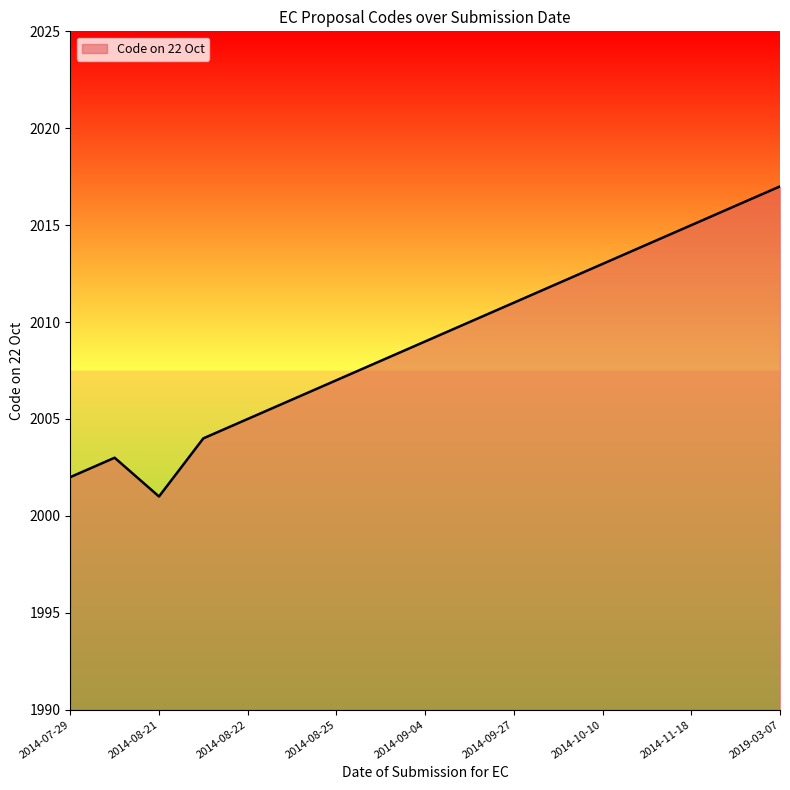

What is the difference between the maximum and minimum values?

16